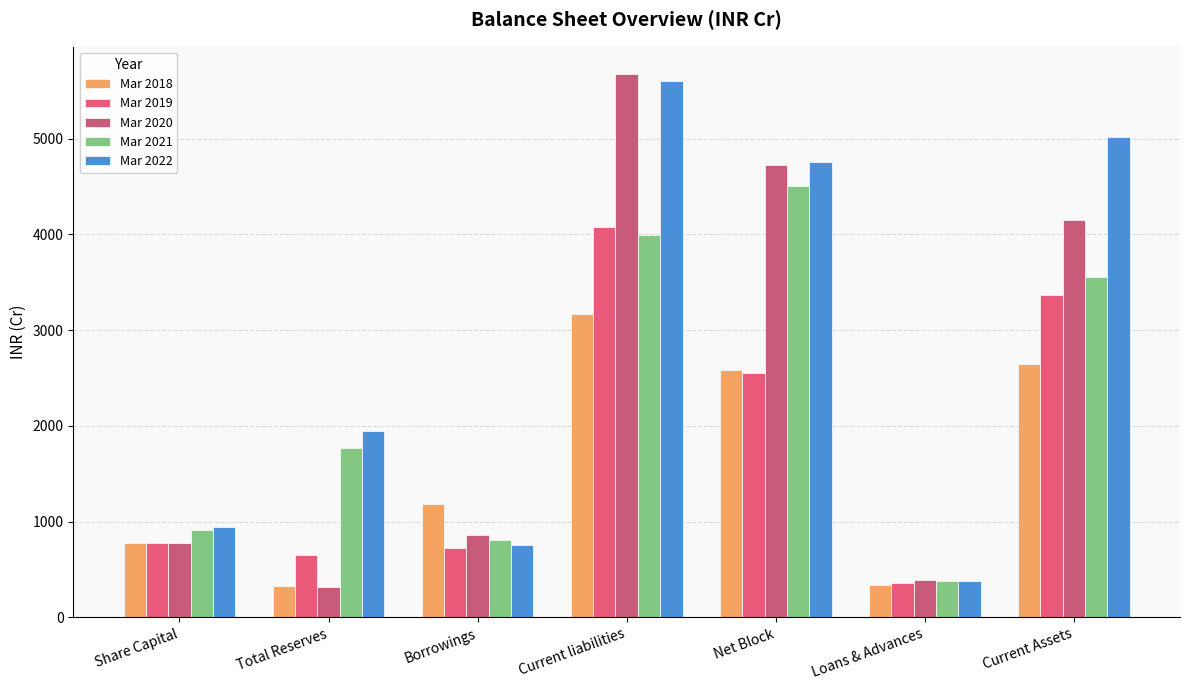

At how many categories does at least one series exceed 2245?

3